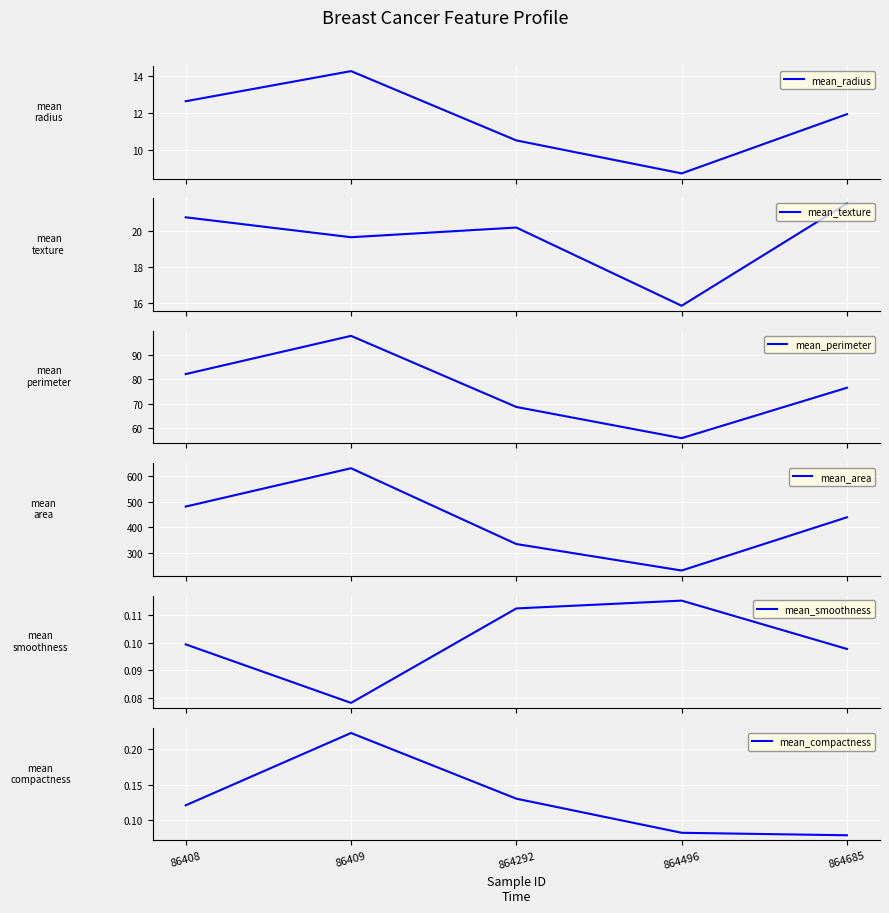

What is the value of the mean_compactness point at the 2nd from the left?

0.2